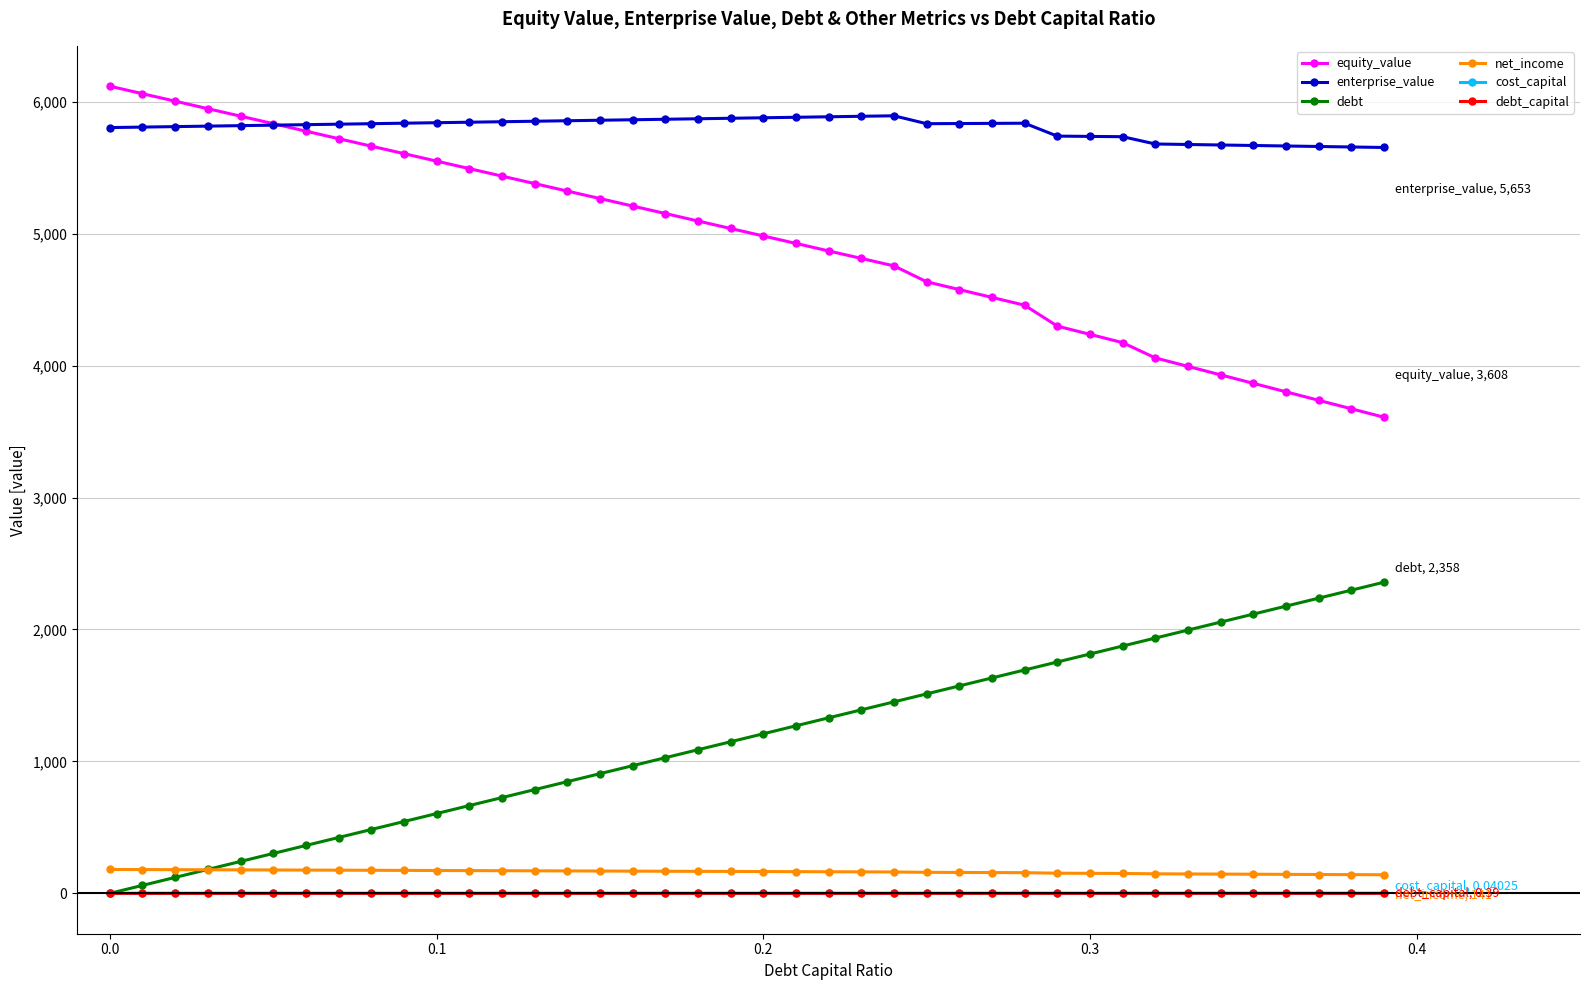

What is the greatest value displayed?

6117.4